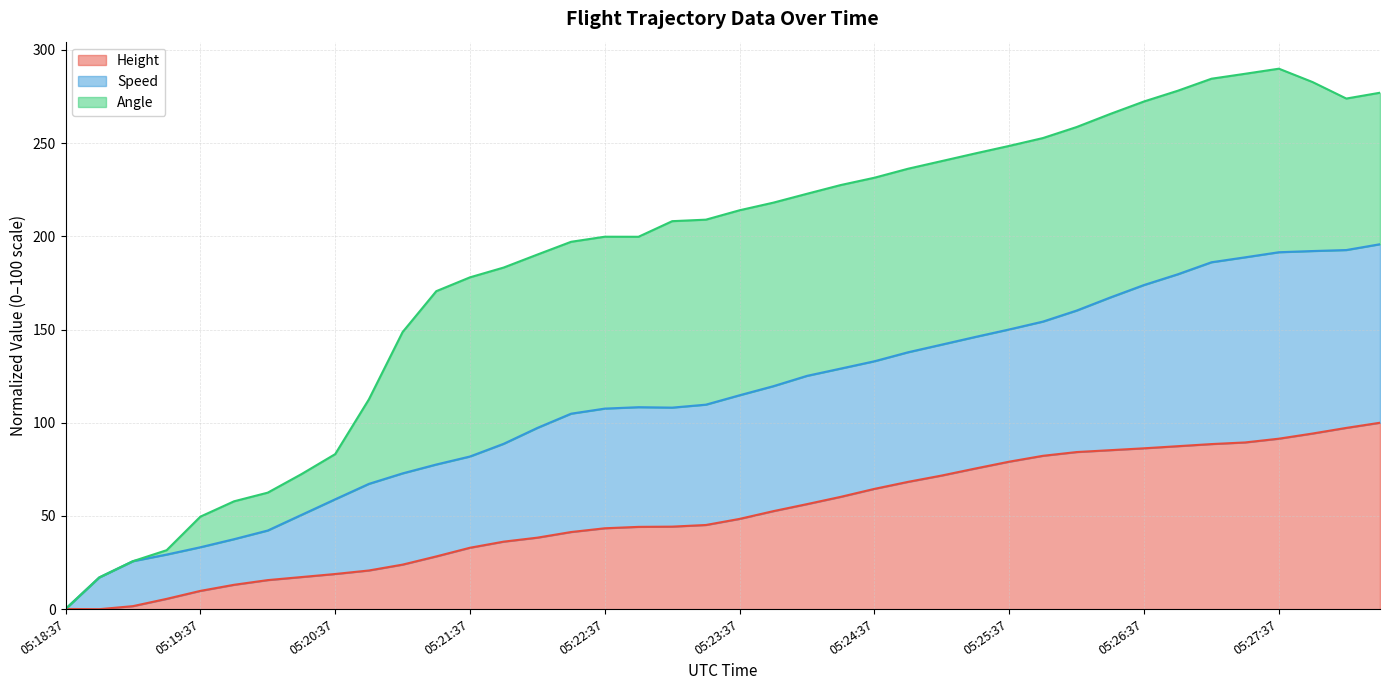

How many data points in Speed are above 114?

20